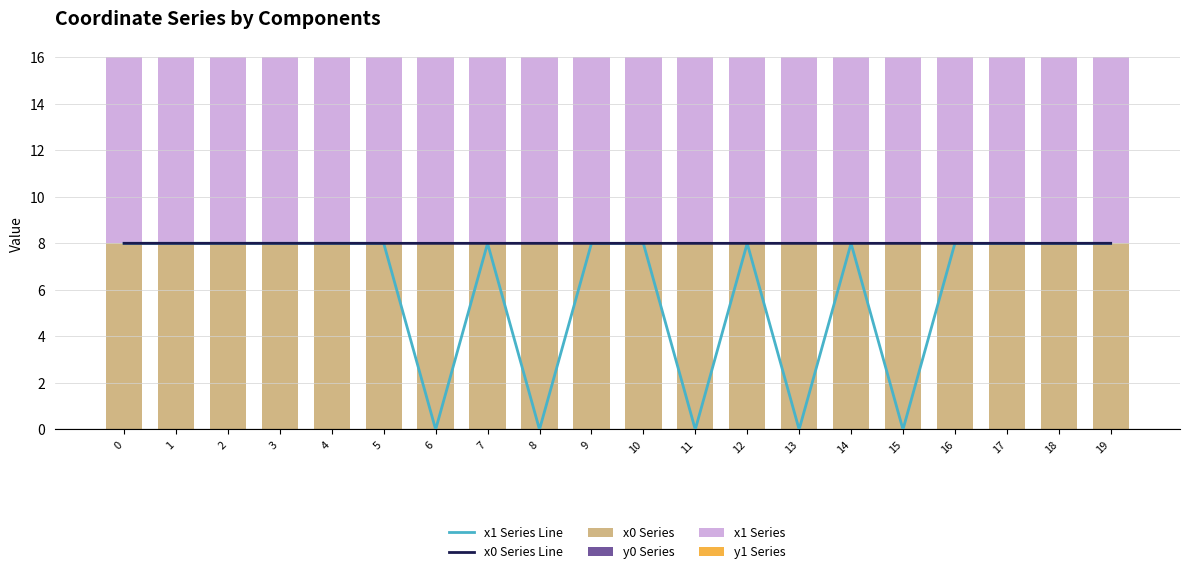

What is the value of the x0 Series Line bar at the 7th from the left?

8.0